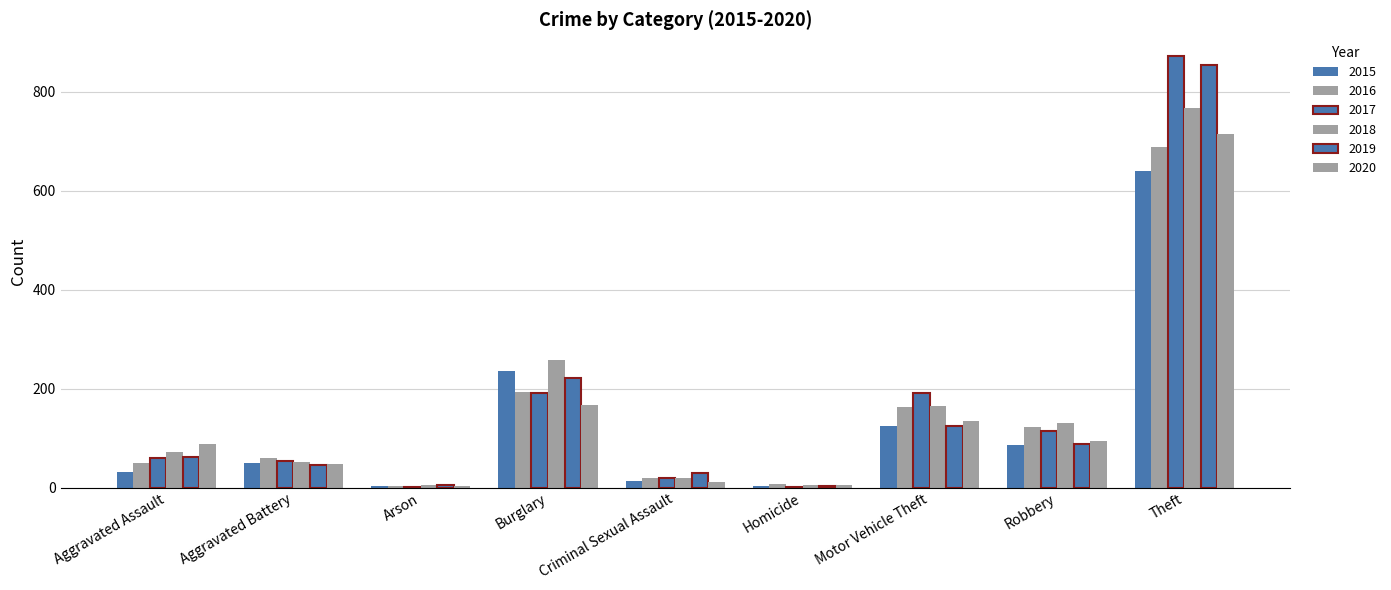

How many distinct data groups are displayed?

6